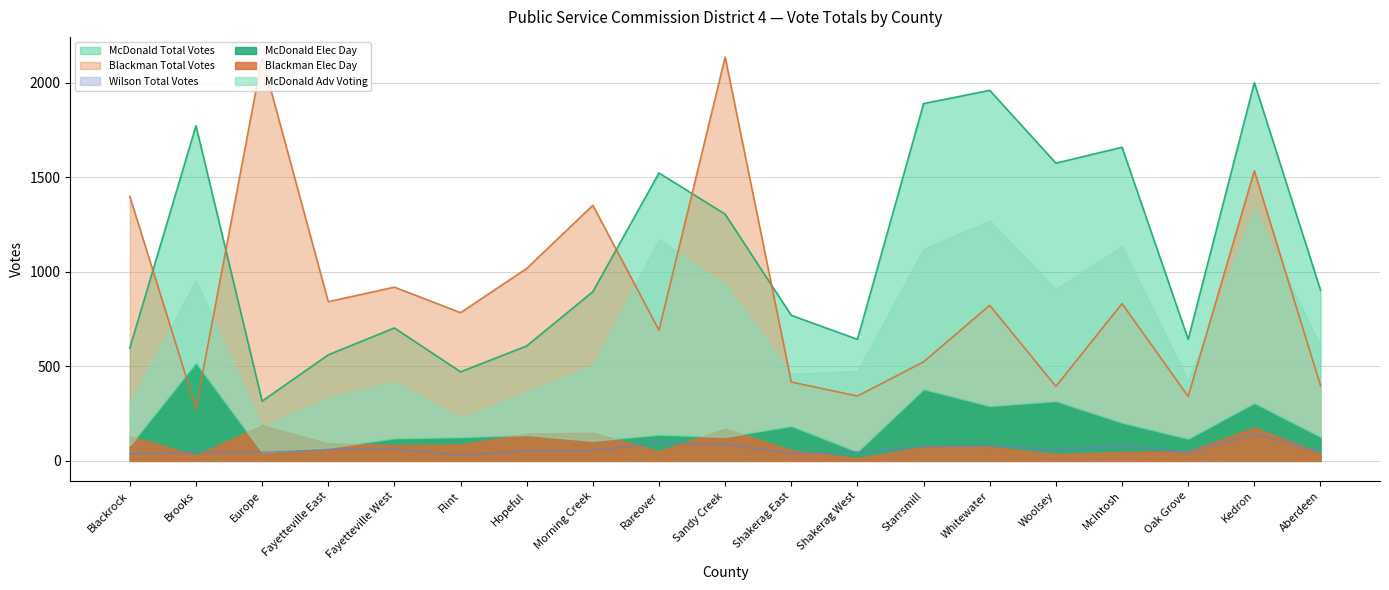

At which category does the chart reach its minimum across all series?

Flint